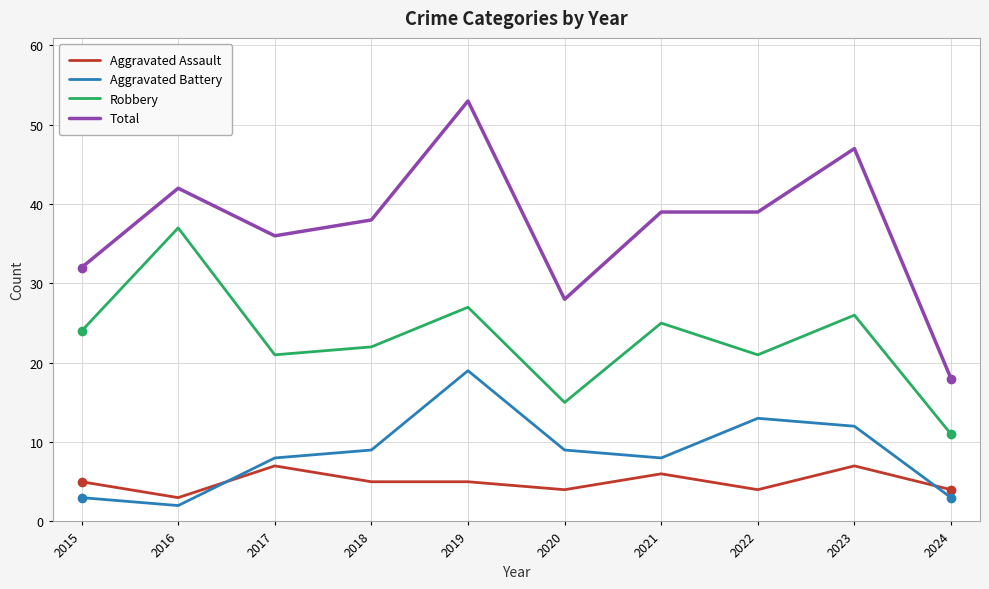

Which series has the widest spread of values?

Total